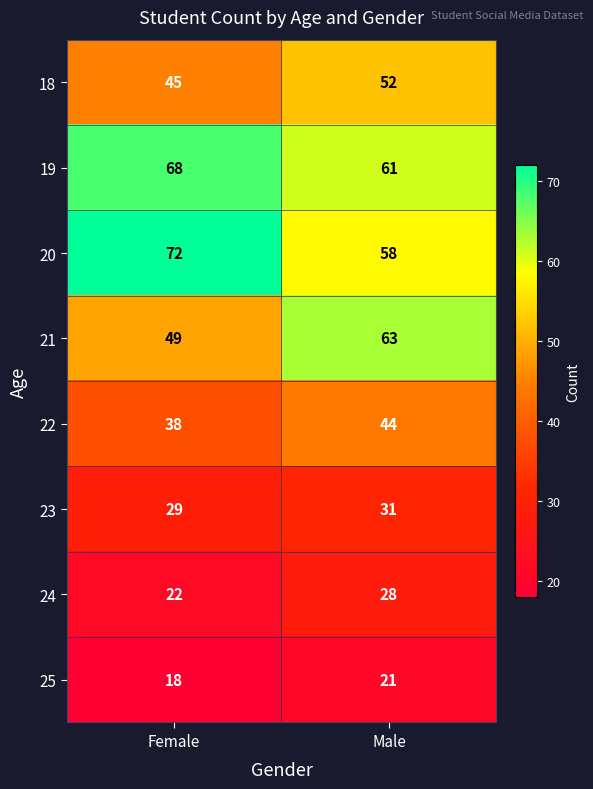

What is the minimum value shown in the chart?

18